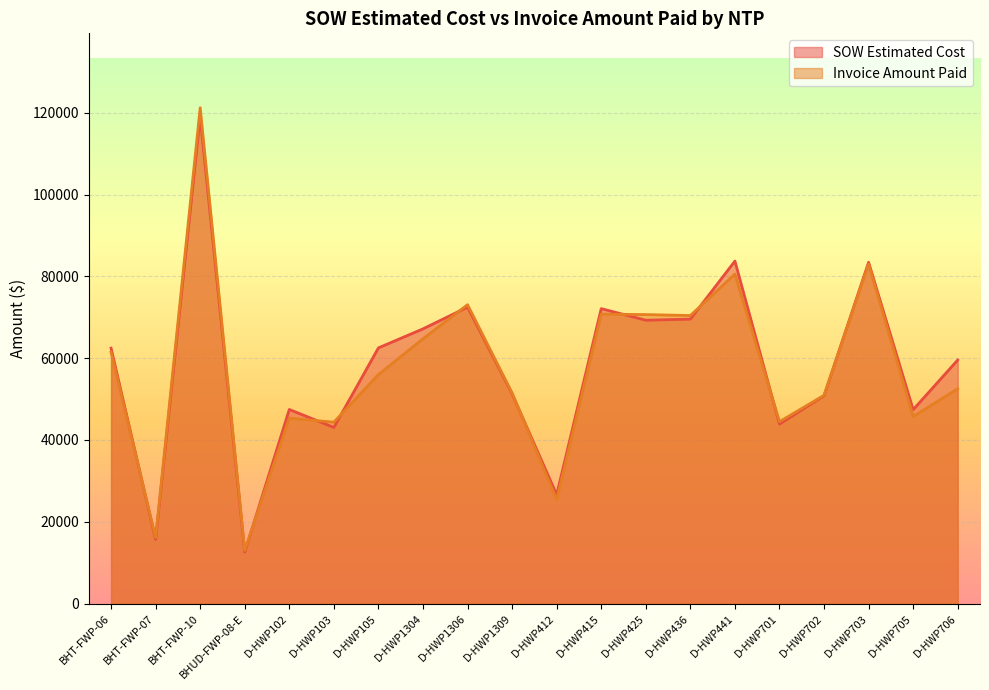

Is it true that Invoice Amount Paid equals 7702.9 at BHT-FWP-07?

False